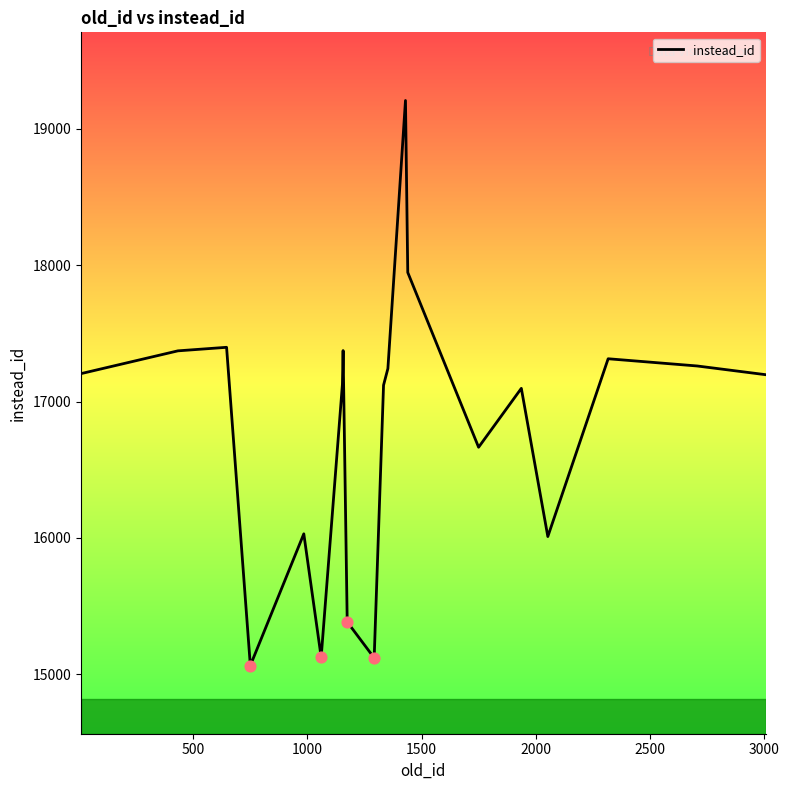

What is the difference between the maximum and minimum values?

4144